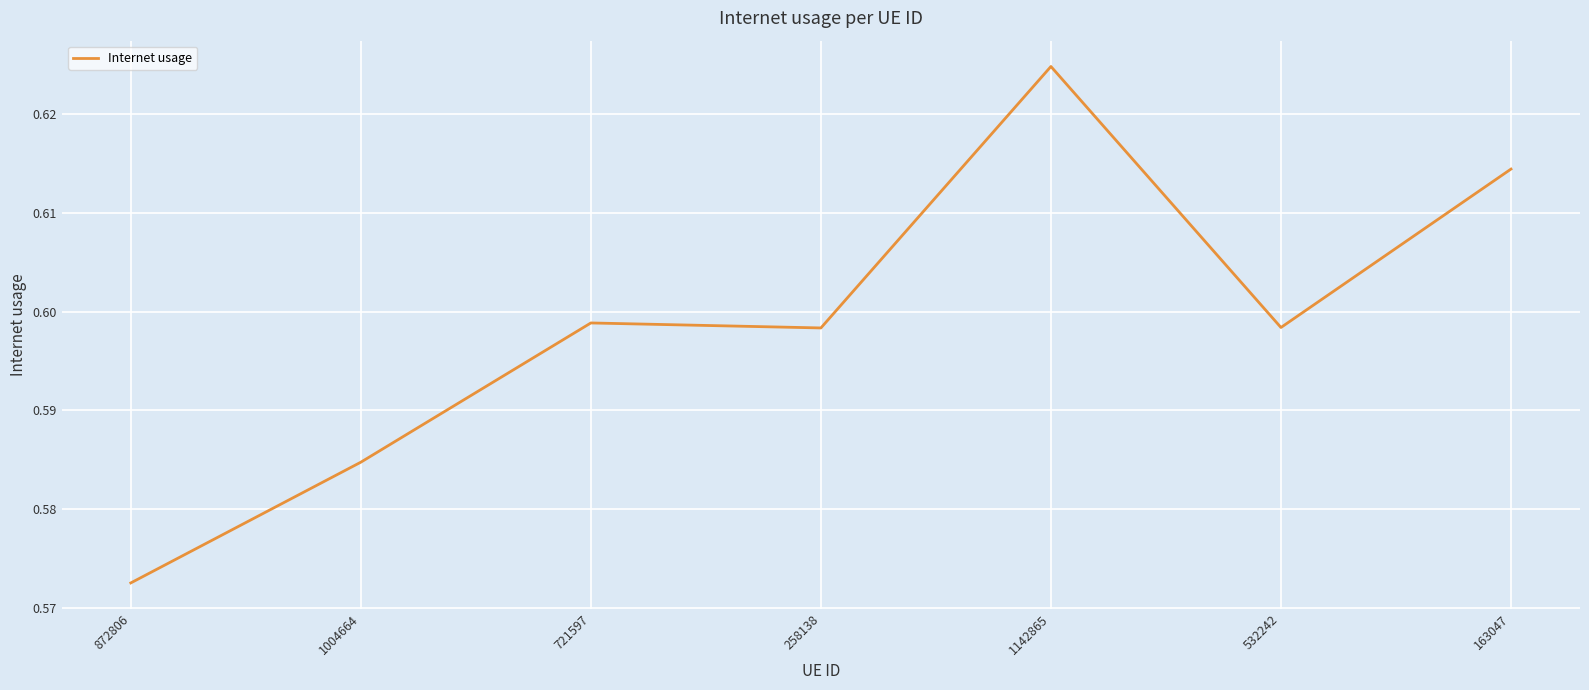

Count the values in the range 0 to 1.

7